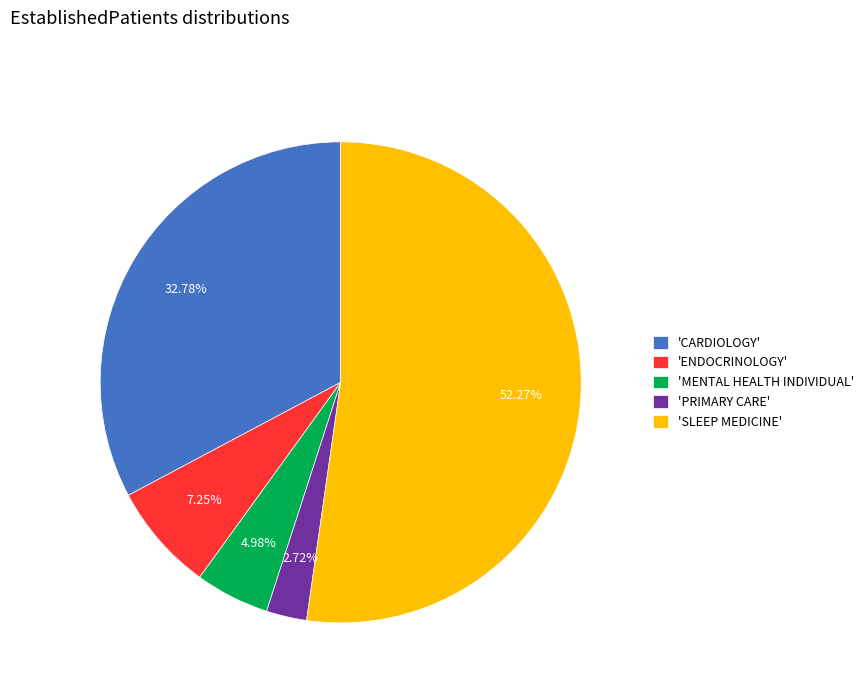

Rank the categories by value from lowest to highest.

'PRIMARY CARE', 'MENTAL HEALTH INDIVIDUAL', 'ENDOCRINOLOGY', 'CARDIOLOGY', 'SLEEP MEDICINE'